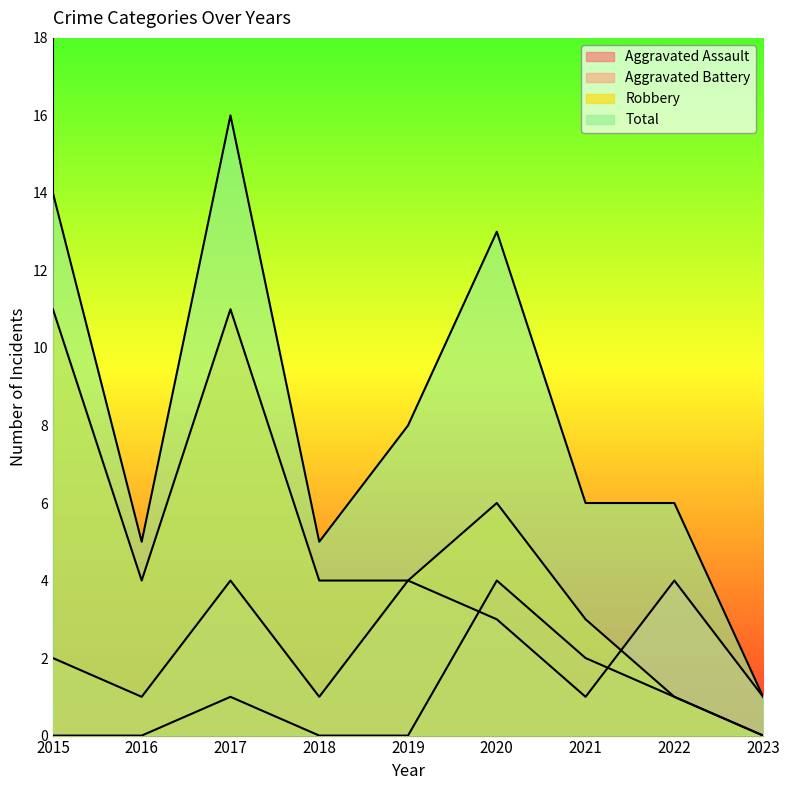

Reading left to right, transcribe all the data shown in this chart.

Aggravated Assault: 0	0	1	0	0	4	2	1	0
Aggravated Battery: 2	1	4	1	4	3	1	4	1
Robbery: 11	4	11	4	4	6	3	1	0
Total: 14	5	16	5	8	13	6	6	1